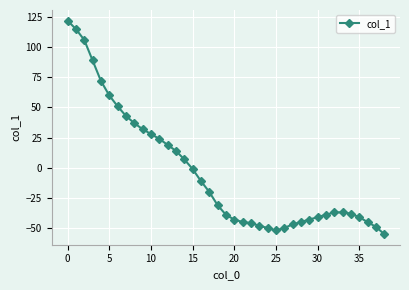

Count the number of data series in this chart.

1